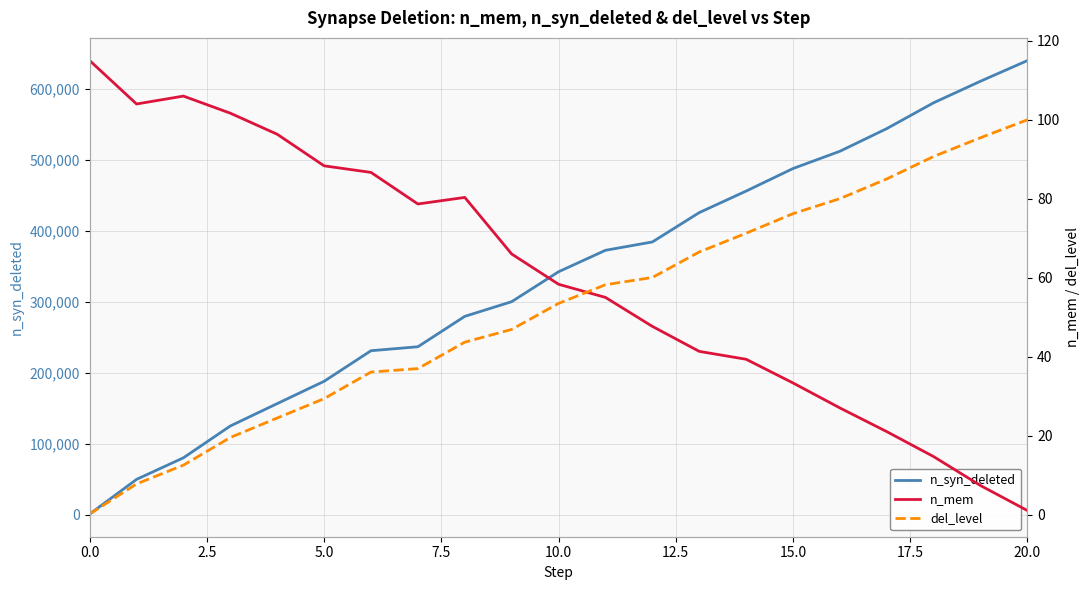

The value of n_syn_deleted at 15.0 is 487817.0. True or false?

True